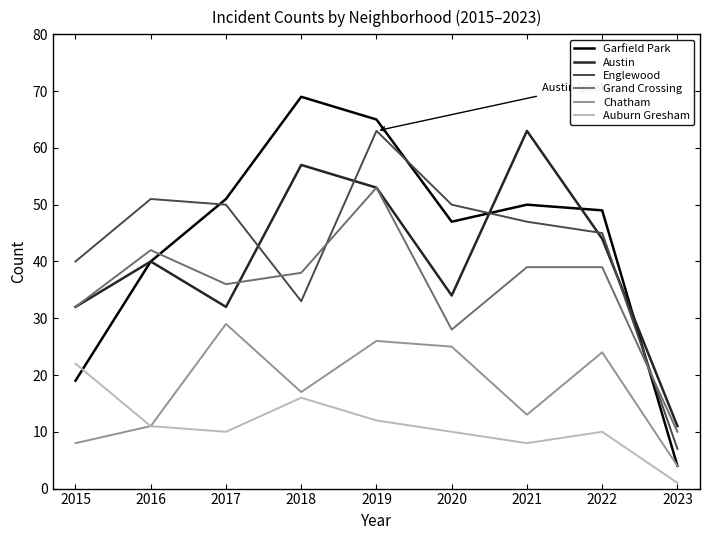

Which series has the largest range (max minus min)?

Garfield Park